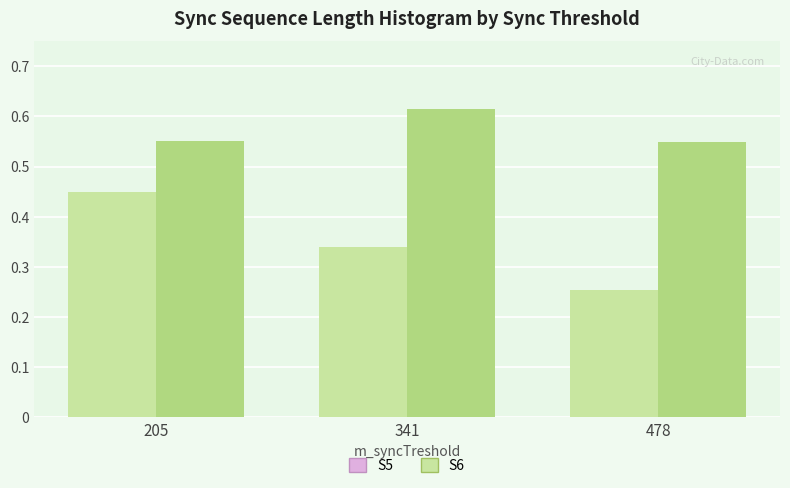

How many bars are there in each group?

2